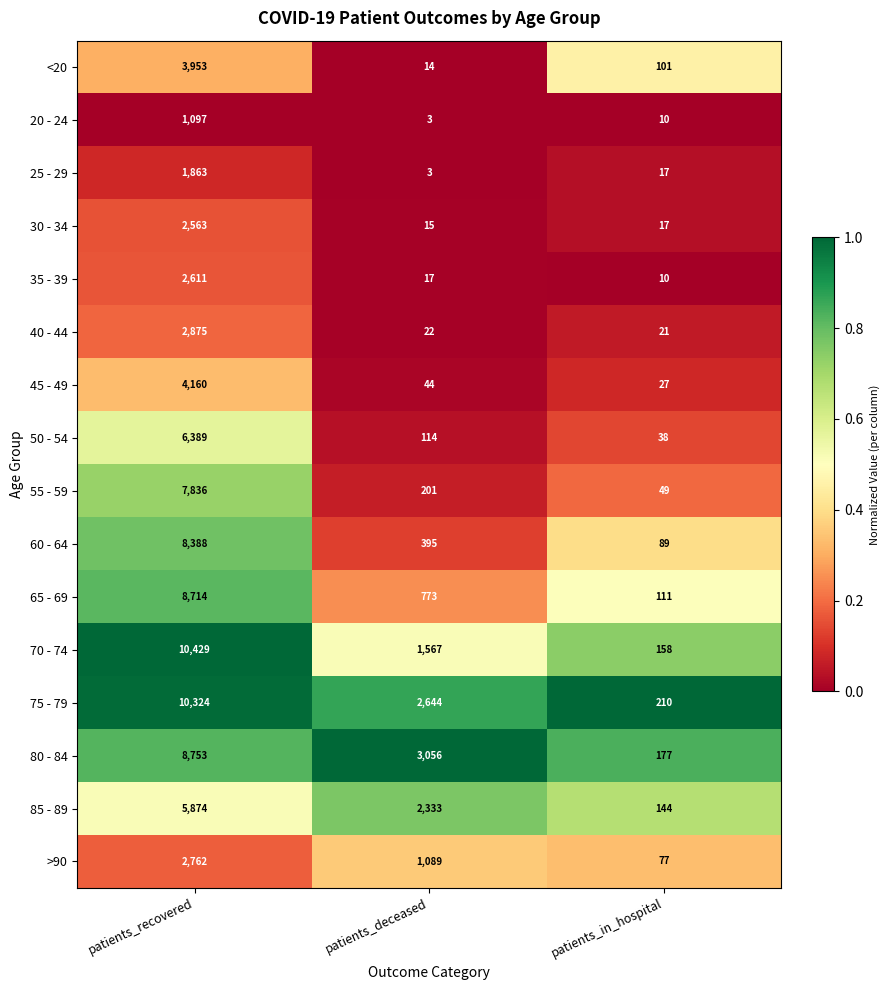

Which series has the largest range (max minus min)?

70 - 74